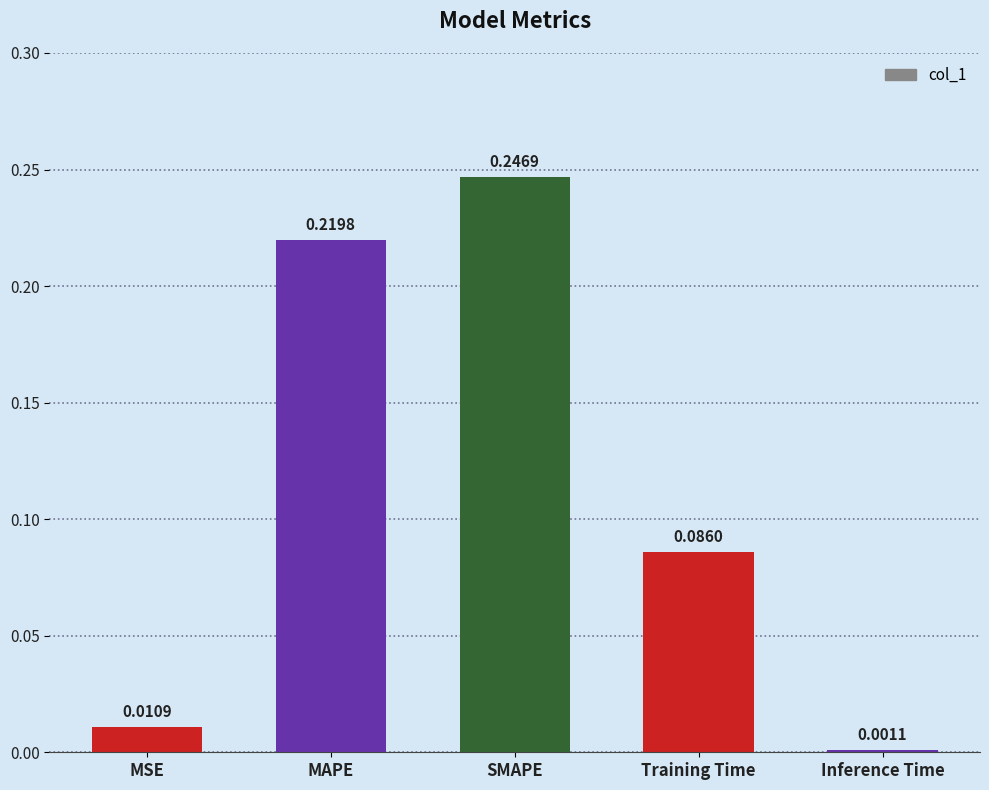

Where is the data nearest to the value 0?

Inference Time